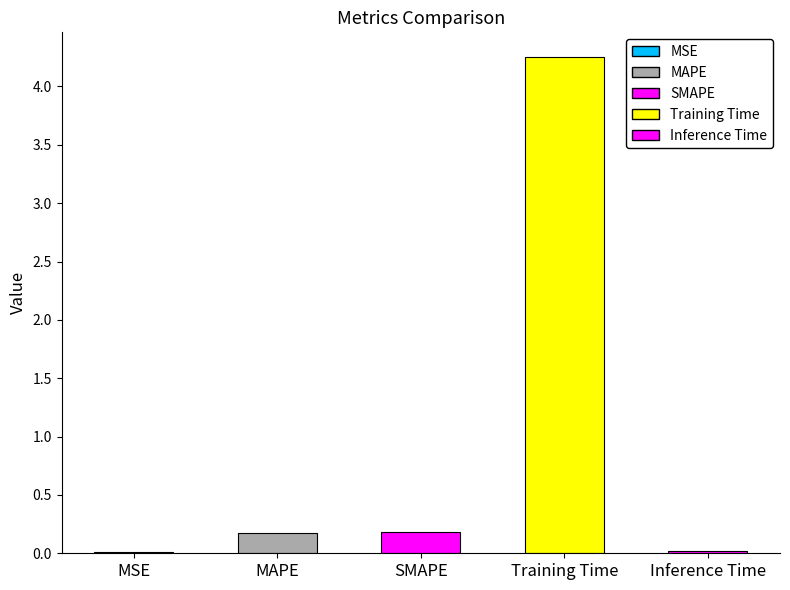

At which category does the chart reach its peak across all series?

Training Time